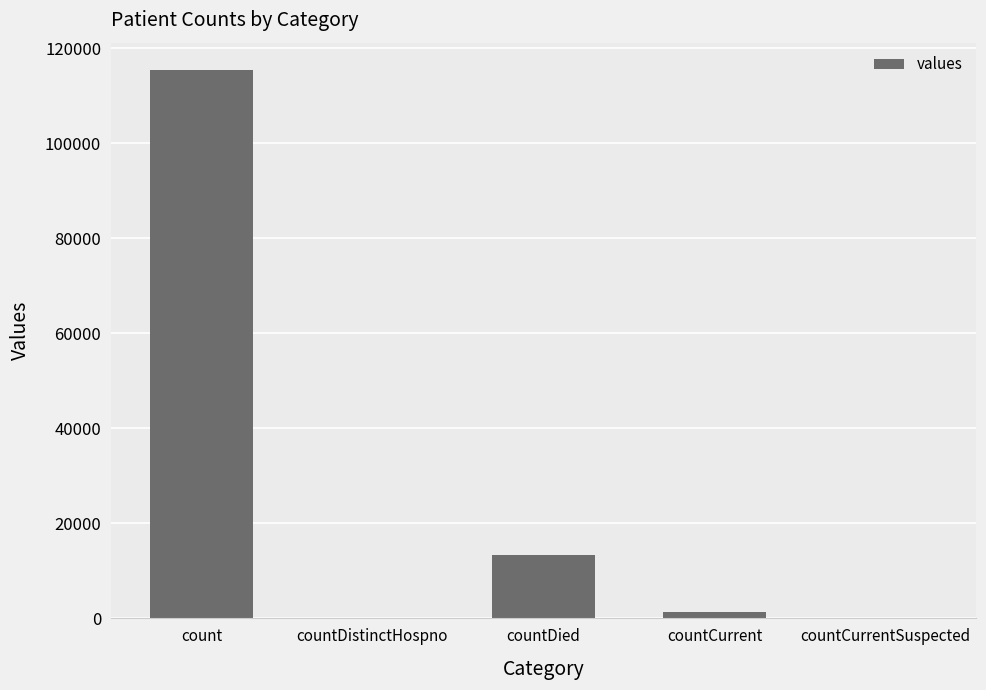

What is the sum of the values at countCurrent and count?

116762